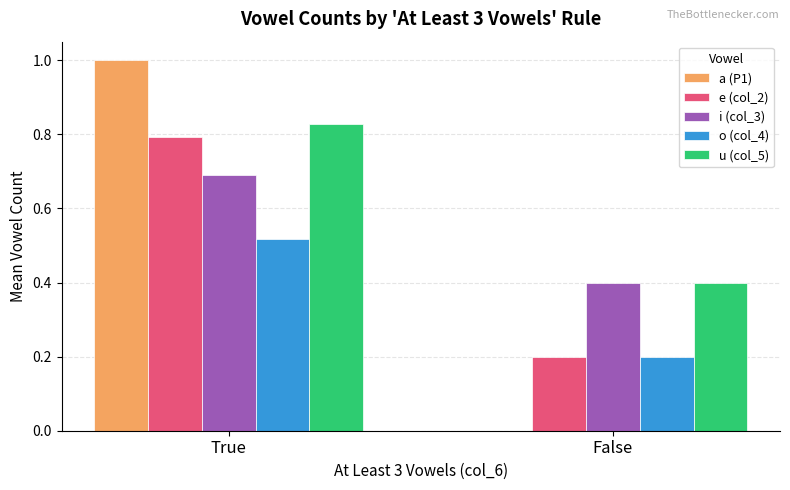

At which category does the chart reach its peak across all series?

True